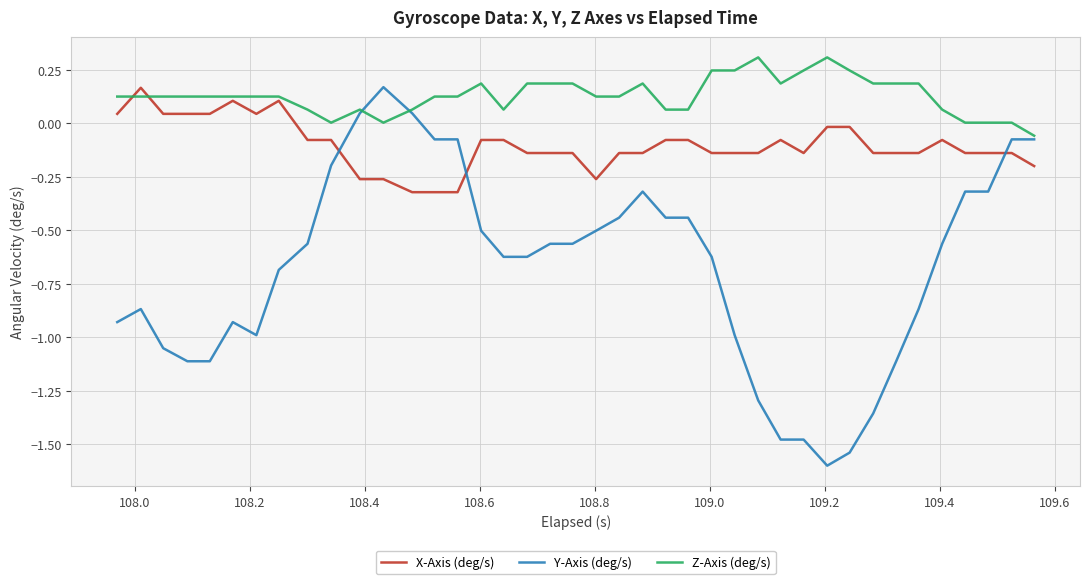

How many intersections are there between Y-Axis (deg/s) and X-Axis (deg/s)?

3